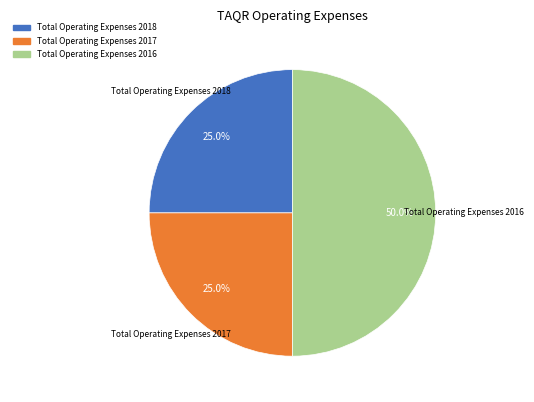

The Total Operating Expenses 2018 slice represents 25% of the pie. True or false?

True